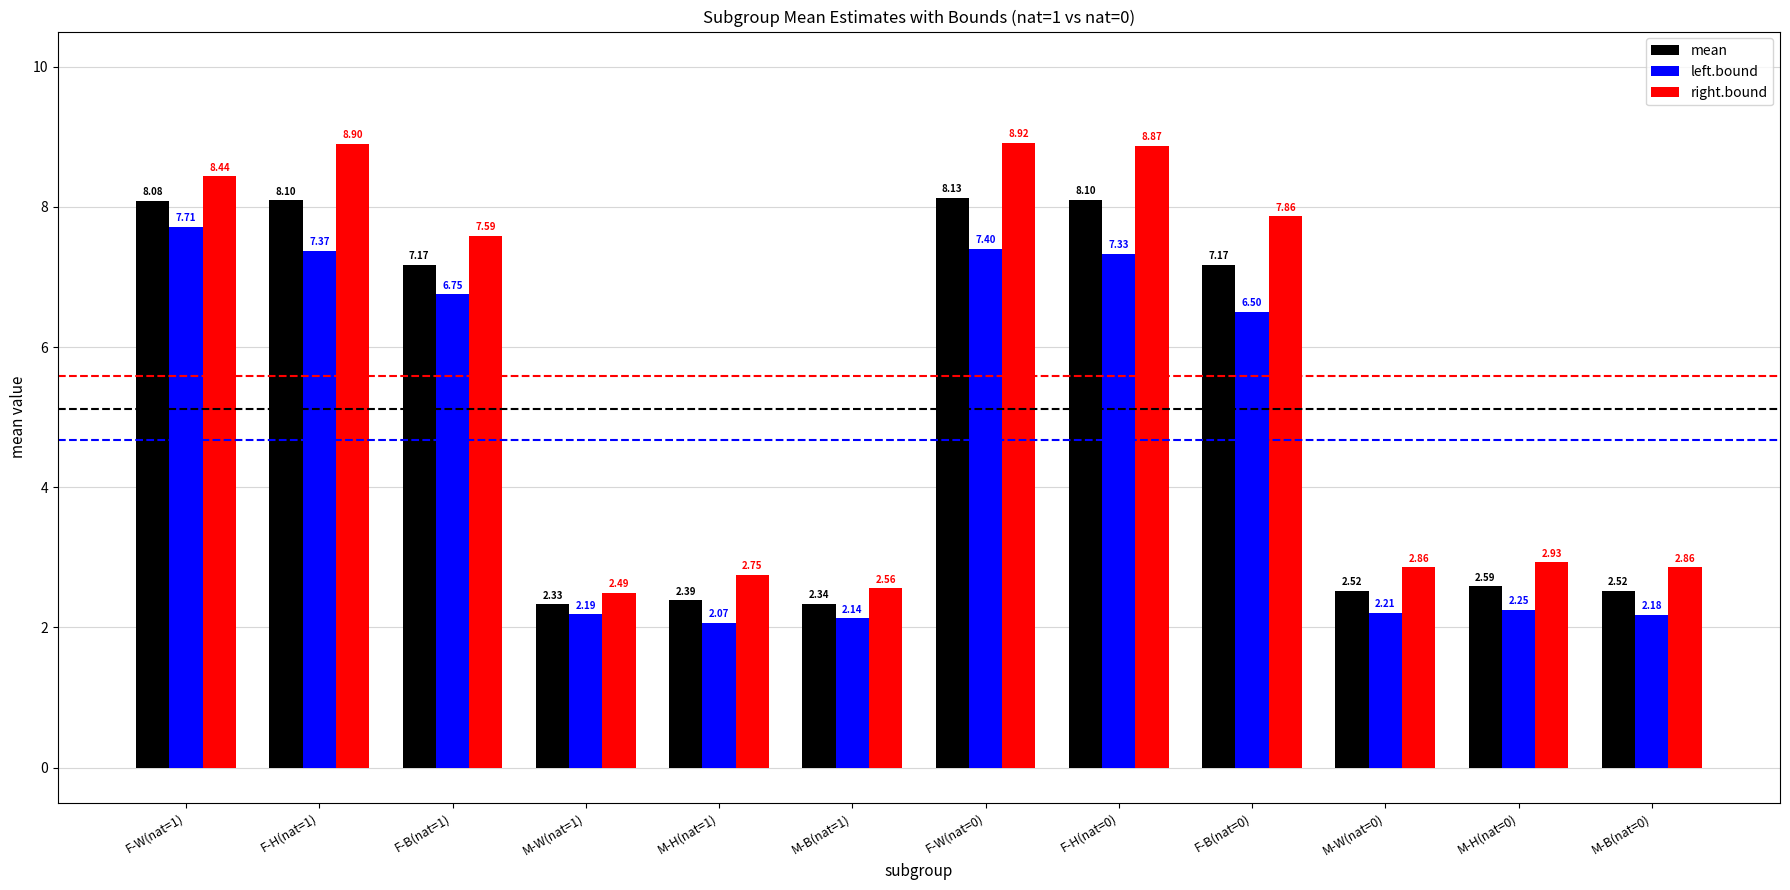

Is it true that right.bound equals 7.9 at F-B(nat=0)?

True